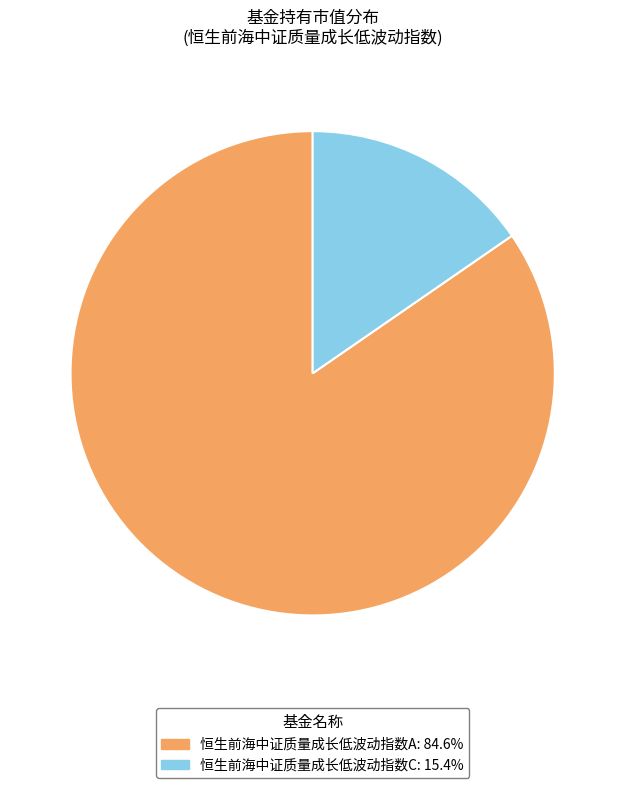

Rank the categories by value from highest to lowest.

恒生前海中证质量成长低波动指数A, 恒生前海中证质量成长低波动指数C